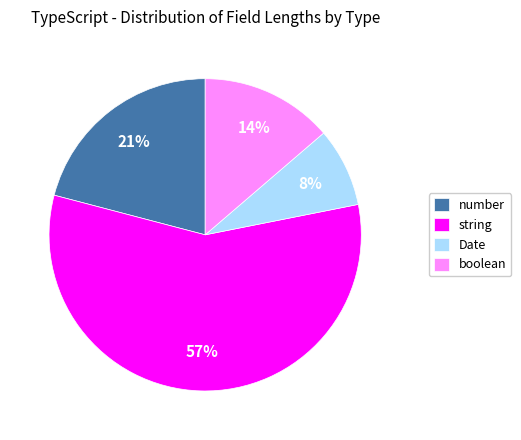

Is there a majority slice in this chart?

Yes